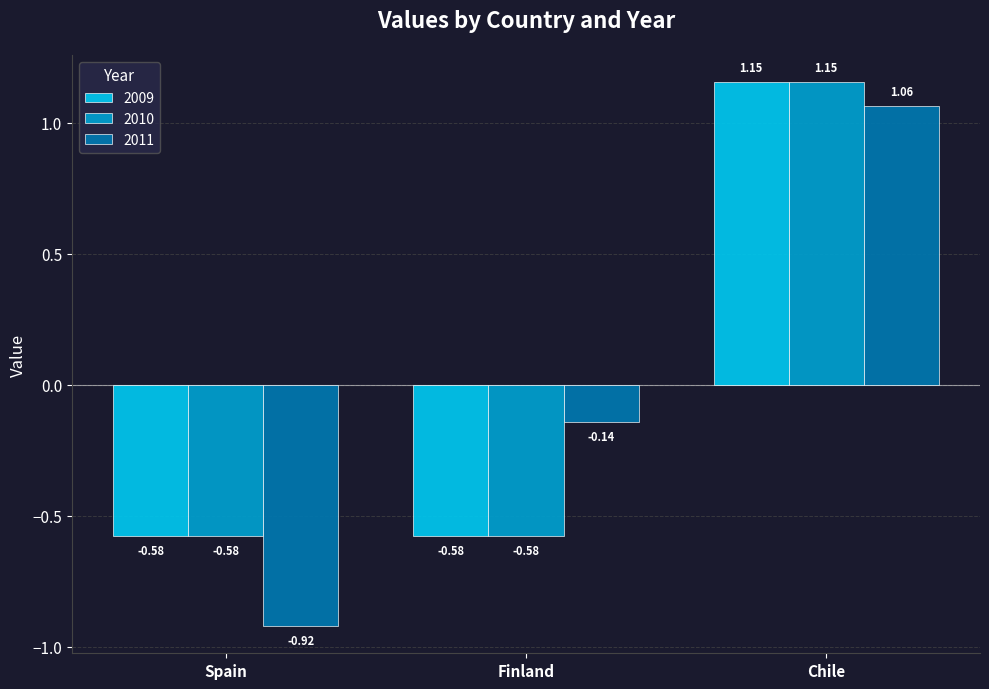

Which label corresponds to the largest value in the chart?

Chile